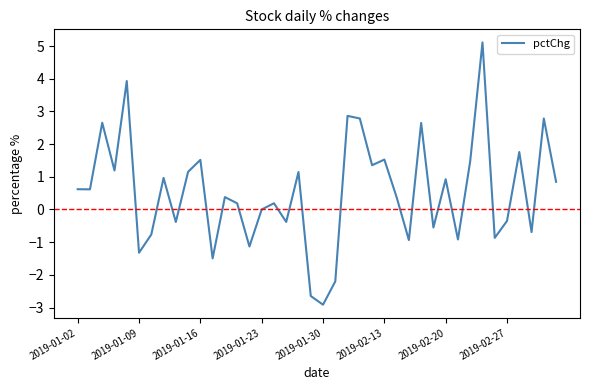

What is the minimum value shown in the chart?

-2.9